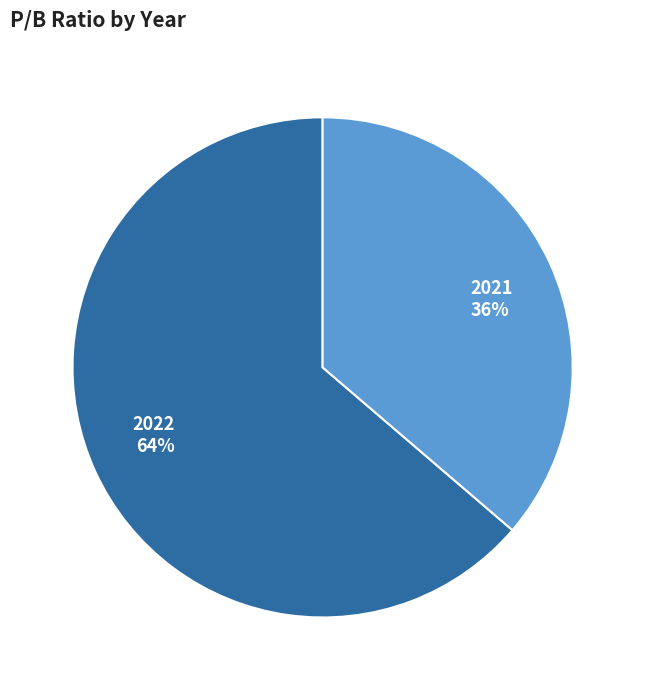

Is it true that 2021 is 45% of the pie?

False